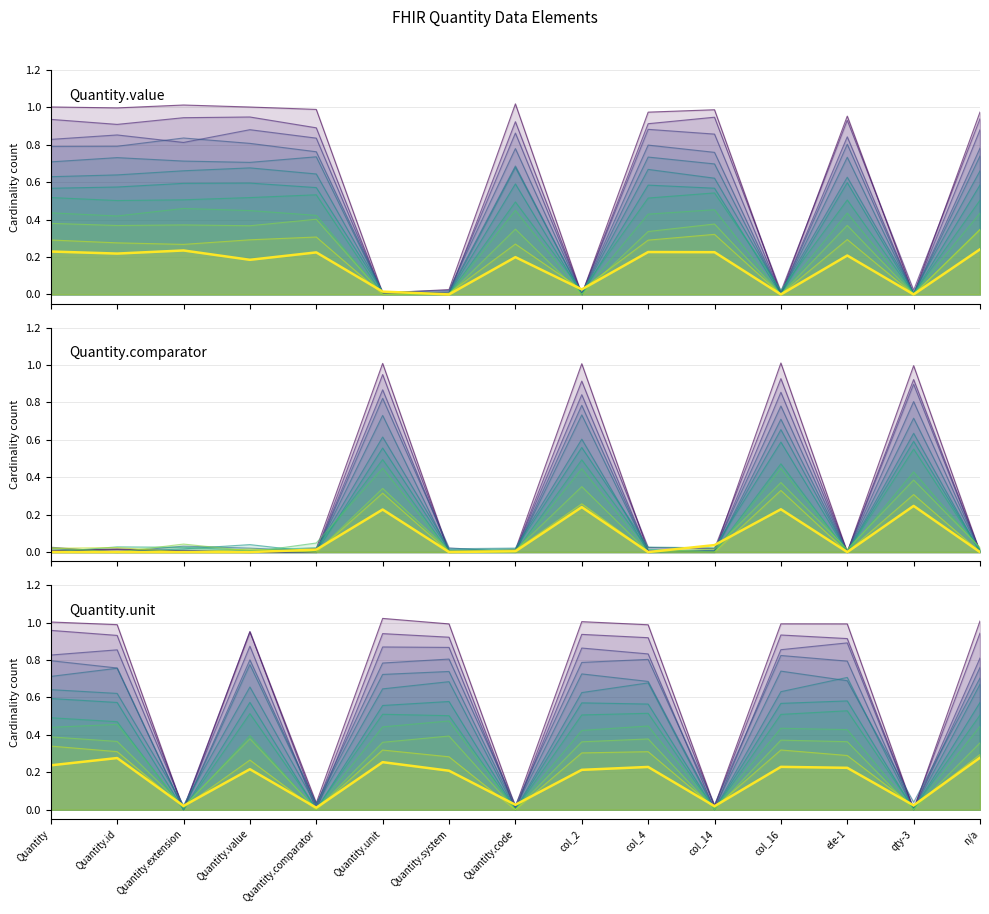

What is the label of the 1st point from the right?

n/a